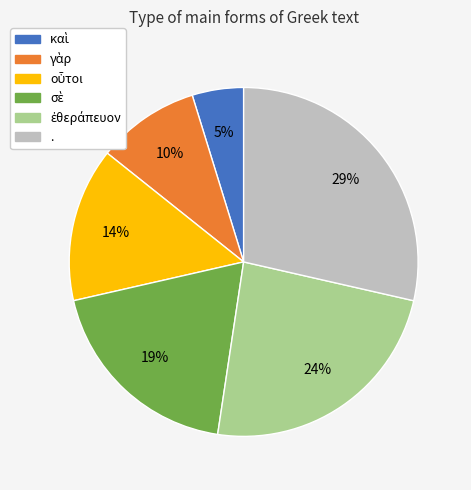

Which slice is the largest?

.